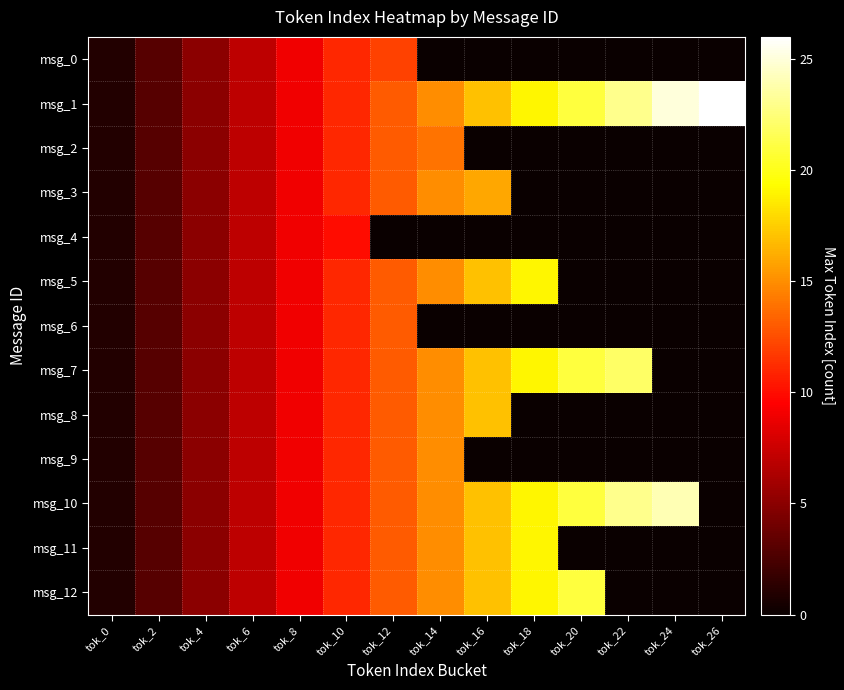

Reading right to left, what are all the values shown in this chart?

msg_0: tok_26=0	tok_24=0	tok_22=0	tok_20=0	tok_18=0	tok_16=0	tok_14=0	tok_12=12	tok_10=11	tok_8=9	tok_6=7	tok_4=5	tok_2=3	tok_0=1
msg_1: tok_26=26	tok_24=25	tok_22=23	tok_20=21	tok_18=19	tok_16=17	tok_14=15	tok_12=13	tok_10=11	tok_8=9	tok_6=7	tok_4=5	tok_2=3	tok_0=1
msg_2: tok_26=0	tok_24=0	tok_22=0	tok_20=0	tok_18=0	tok_16=0	tok_14=14	tok_12=13	tok_10=11	tok_8=9	tok_6=7	tok_4=5	tok_2=3	tok_0=1
msg_3: tok_26=0	tok_24=0	tok_22=0	tok_20=0	tok_18=0	tok_16=16	tok_14=15	tok_12=13	tok_10=11	tok_8=9	tok_6=7	tok_4=5	tok_2=3	tok_0=1
msg_4: tok_26=0	tok_24=0	tok_22=0	tok_20=0	tok_18=0	tok_16=0	tok_14=0	tok_12=0	tok_10=10	tok_8=9	tok_6=7	tok_4=5	tok_2=3	tok_0=1
msg_5: tok_26=0	tok_24=0	tok_22=0	tok_20=0	tok_18=19	tok_16=17	tok_14=15	tok_12=13	tok_10=11	tok_8=9	tok_6=7	tok_4=5	tok_2=3	tok_0=1
msg_6: tok_26=0	tok_24=0	tok_22=0	tok_20=0	tok_18=0	tok_16=0	tok_14=0	tok_12=13	tok_10=11	tok_8=9	tok_6=7	tok_4=5	tok_2=3	tok_0=1
msg_7: tok_26=0	tok_24=0	tok_22=22	tok_20=21	tok_18=19	tok_16=17	tok_14=15	tok_12=13	tok_10=11	tok_8=9	tok_6=7	tok_4=5	tok_2=3	tok_0=1
msg_8: tok_26=0	tok_24=0	tok_22=0	tok_20=0	tok_18=0	tok_16=17	tok_14=15	tok_12=13	tok_10=11	tok_8=9	tok_6=7	tok_4=5	tok_2=3	tok_0=1
msg_9: tok_26=0	tok_24=0	tok_22=0	tok_20=0	tok_18=0	tok_16=0	tok_14=15	tok_12=13	tok_10=11	tok_8=9	tok_6=7	tok_4=5	tok_2=3	tok_0=1
msg_10: tok_26=0	tok_24=24	tok_22=23	tok_20=21	tok_18=19	tok_16=17	tok_14=15	tok_12=13	tok_10=11	tok_8=9	tok_6=7	tok_4=5	tok_2=3	tok_0=1
msg_11: tok_26=0	tok_24=0	tok_22=0	tok_20=0	tok_18=19	tok_16=17	tok_14=15	tok_12=13	tok_10=11	tok_8=9	tok_6=7	tok_4=5	tok_2=3	tok_0=1
msg_12: tok_26=0	tok_24=0	tok_22=0	tok_20=21	tok_18=19	tok_16=17	tok_14=15	tok_12=13	tok_10=11	tok_8=9	tok_6=7	tok_4=5	tok_2=3	tok_0=1